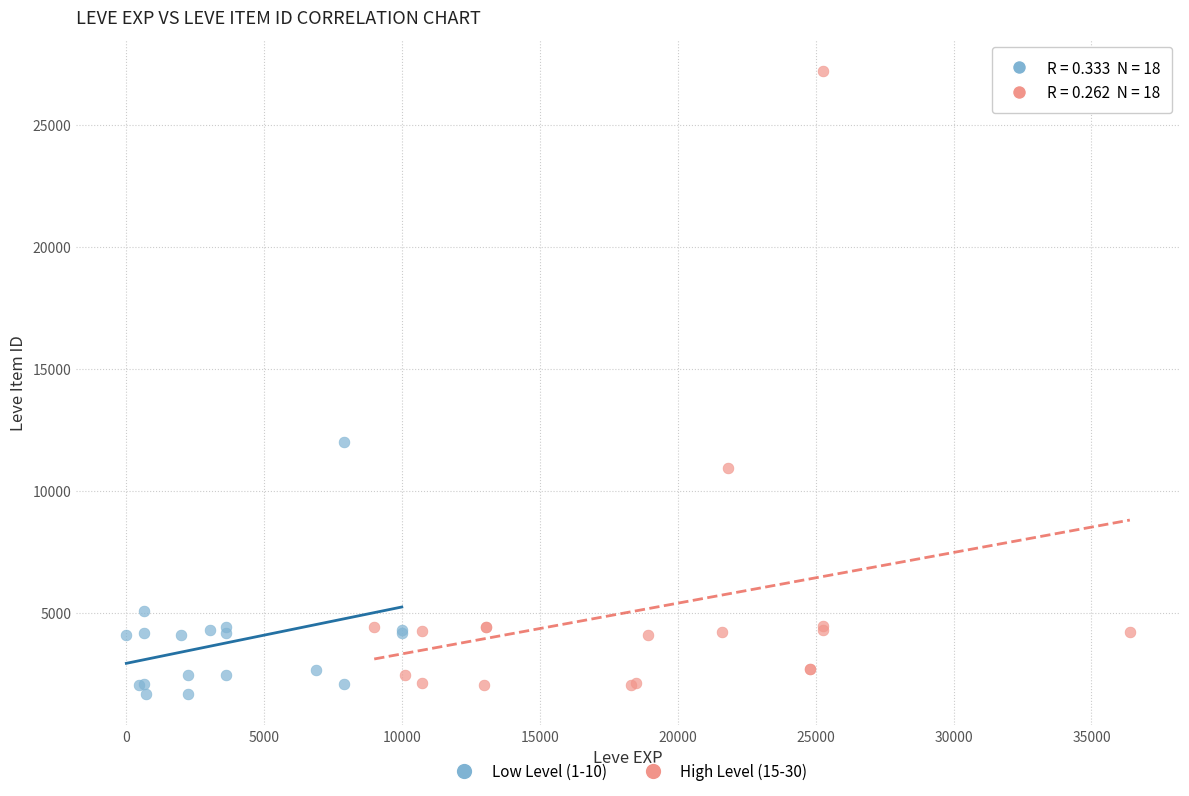

Which series has the largest Y range (max minus min)?

High Level (15-30)